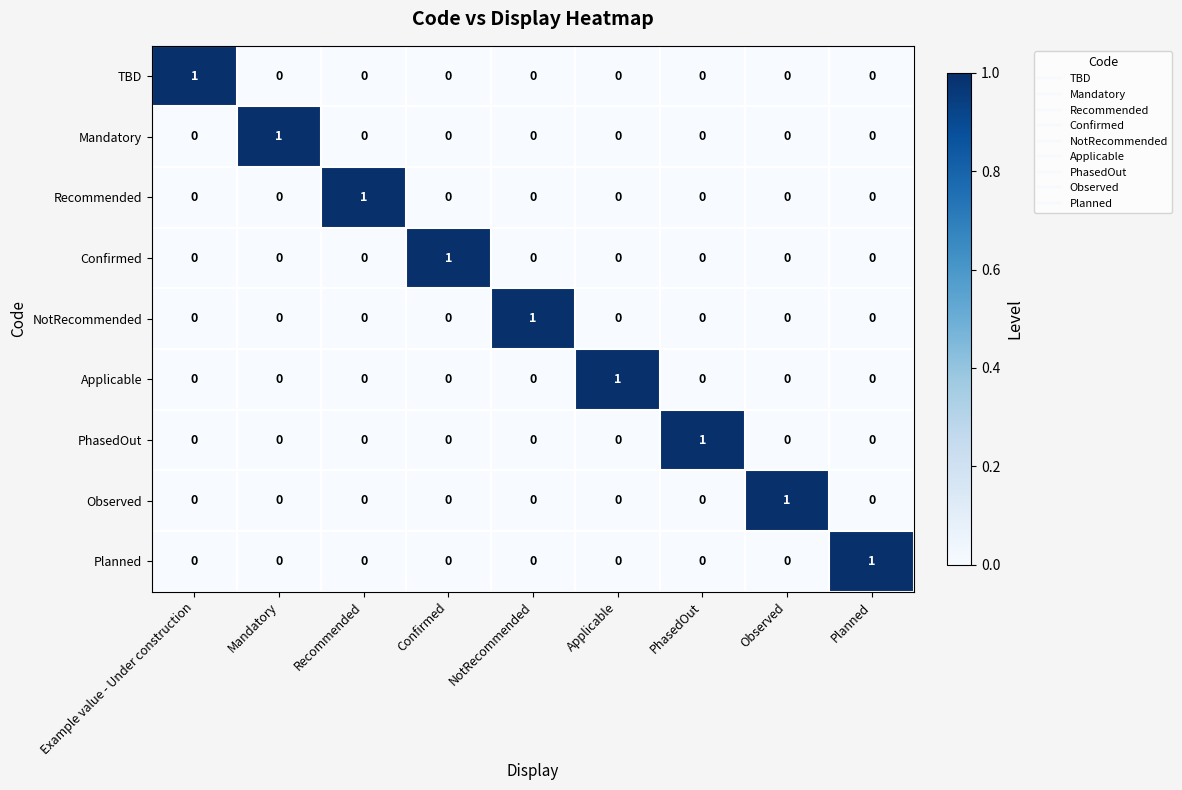

How many Recommended values are between 0 and 1?

9